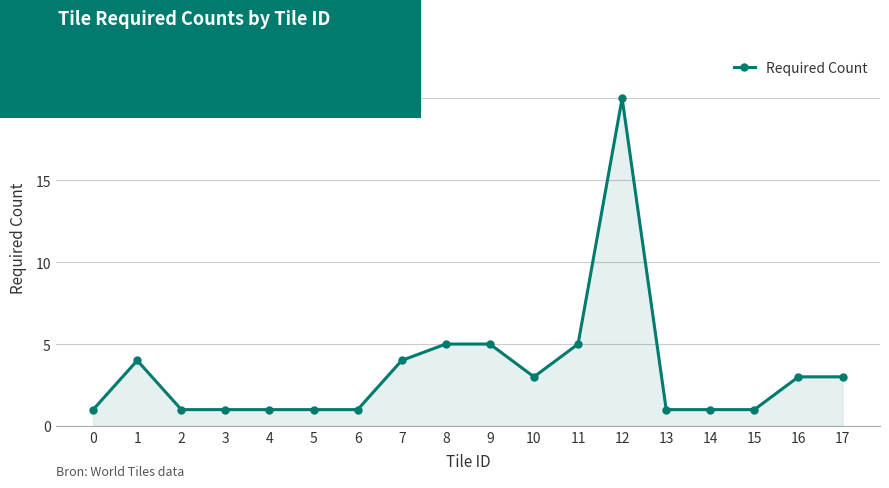

What is the value of the 18th point from the left?

3